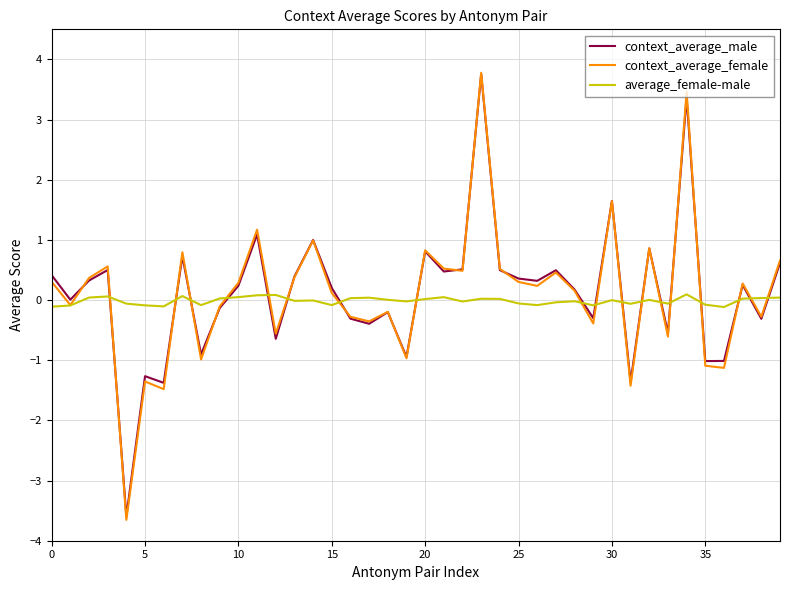

How many series are shown in this chart?

3